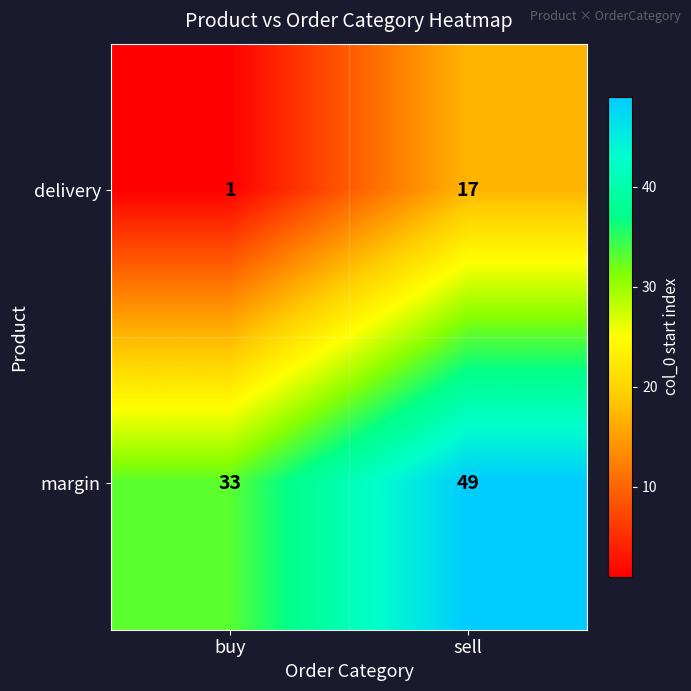

Reading left to right, what are all the values shown in this chart?

delivery: 1	17
margin: 33	49